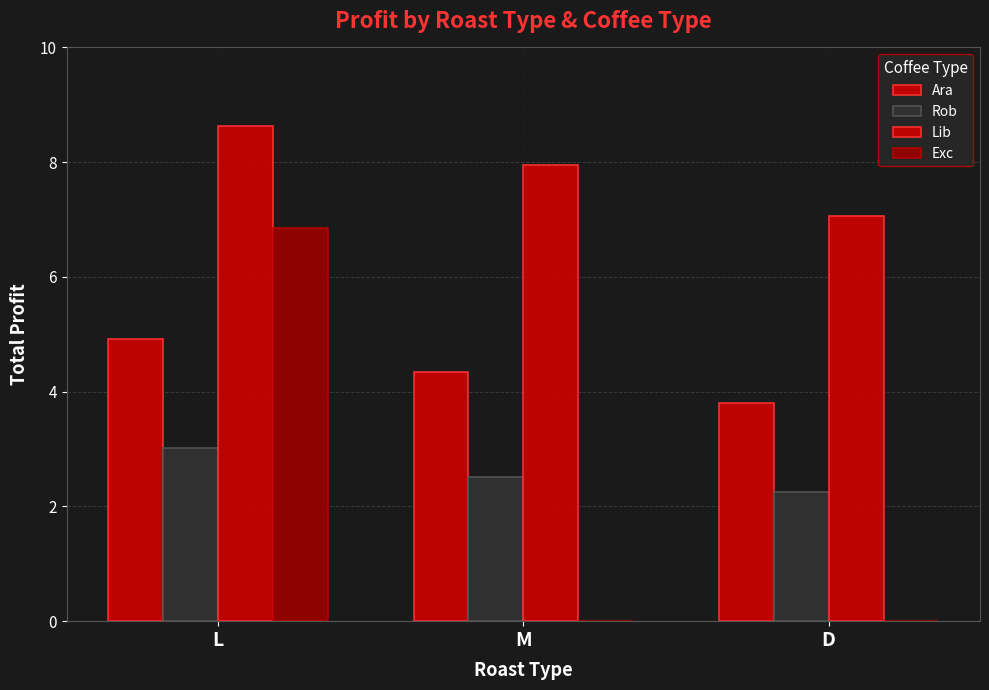

How many categories are shown in the chart?

3